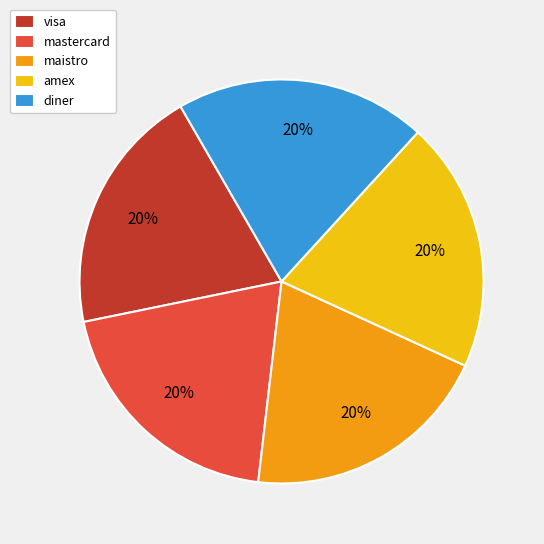

Does any single category account for the majority?

No